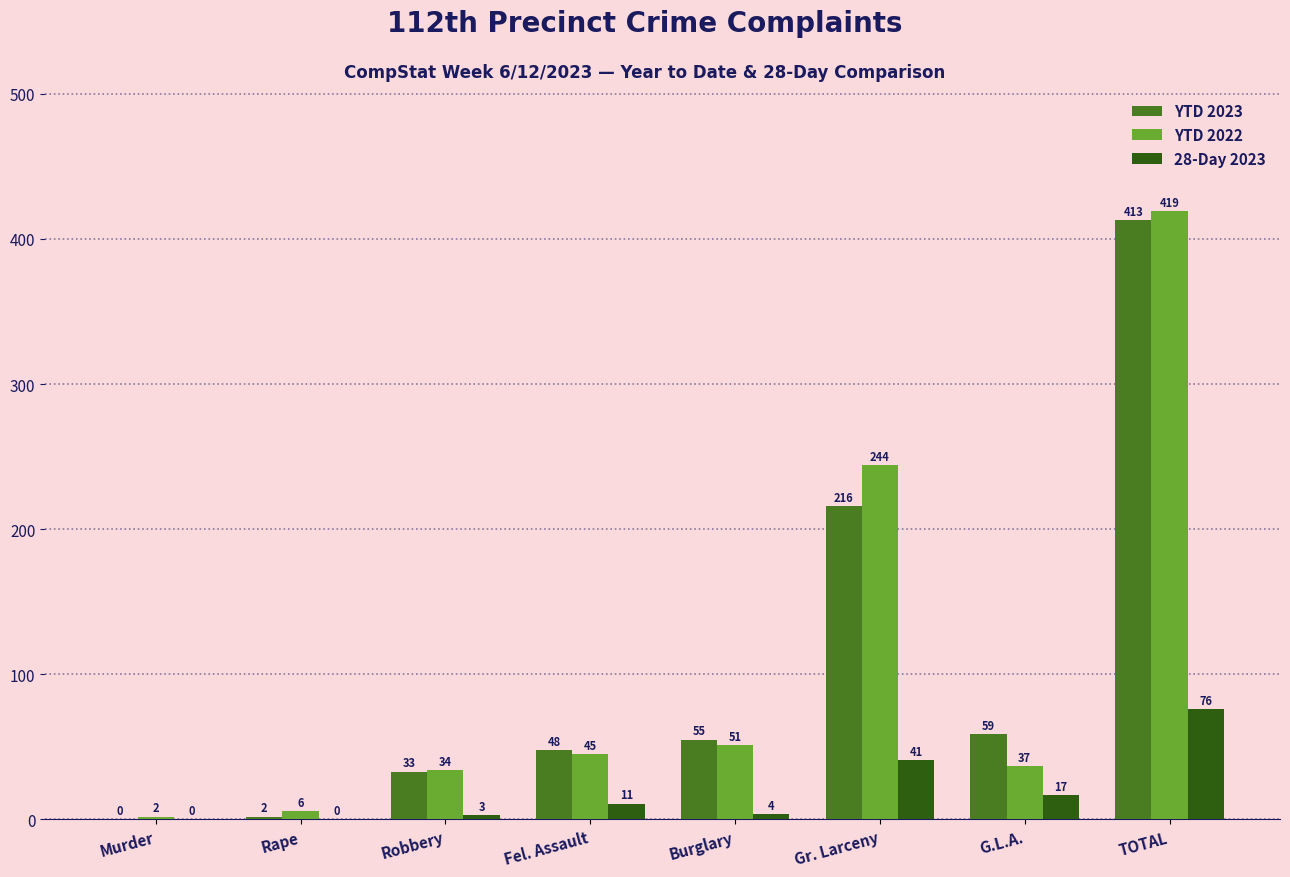

Which category has the highest value across all series?

TOTAL